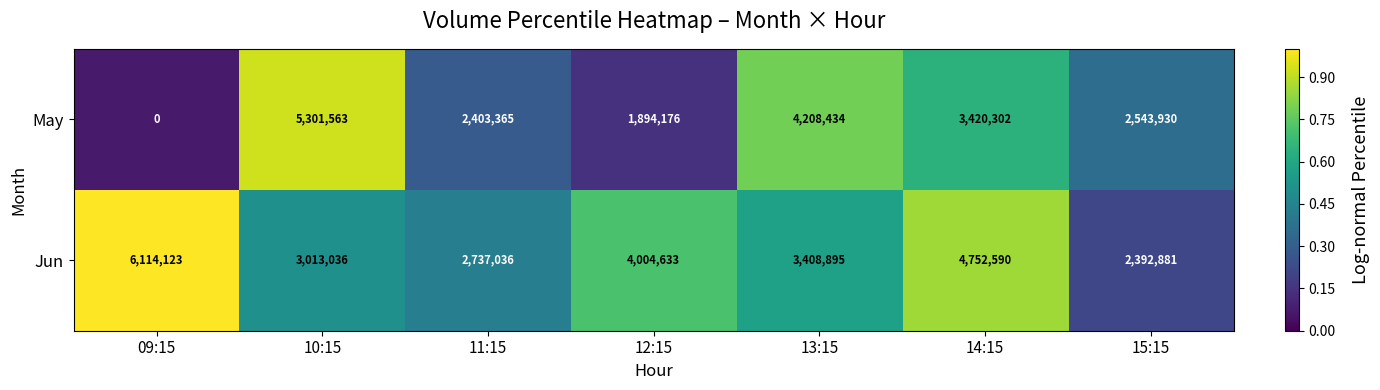

At which category does the chart reach its minimum across all series?

09:15